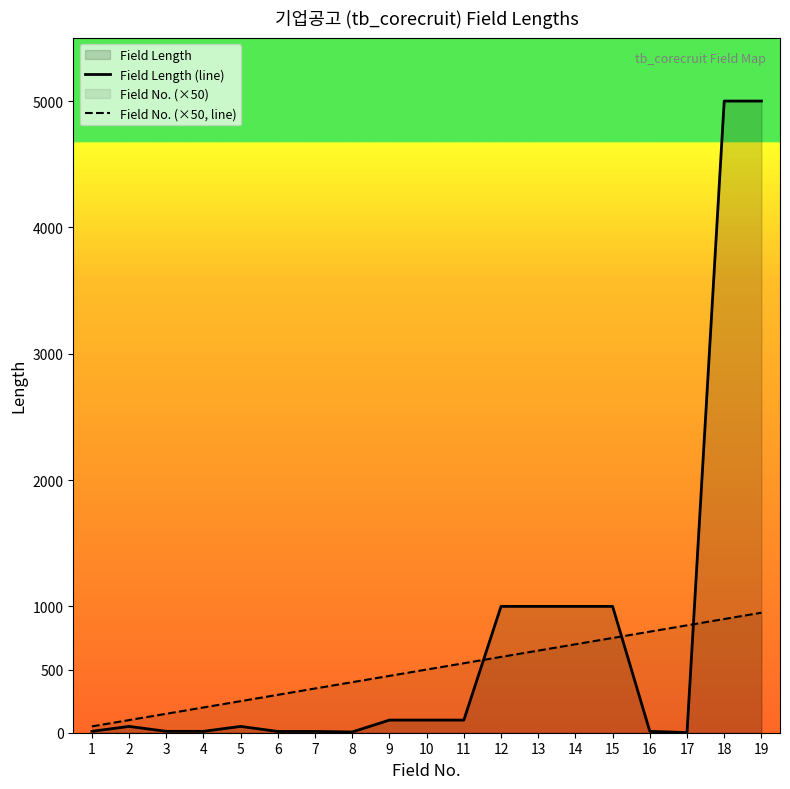

At which category is the sum across all series the highest?

19